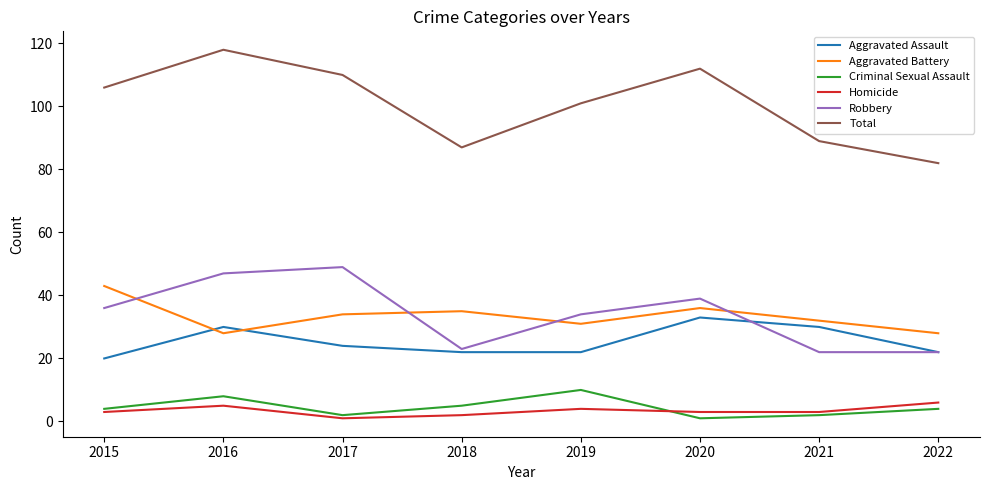

True or false: Robbery and Criminal Sexual Assault cross at least once.

False